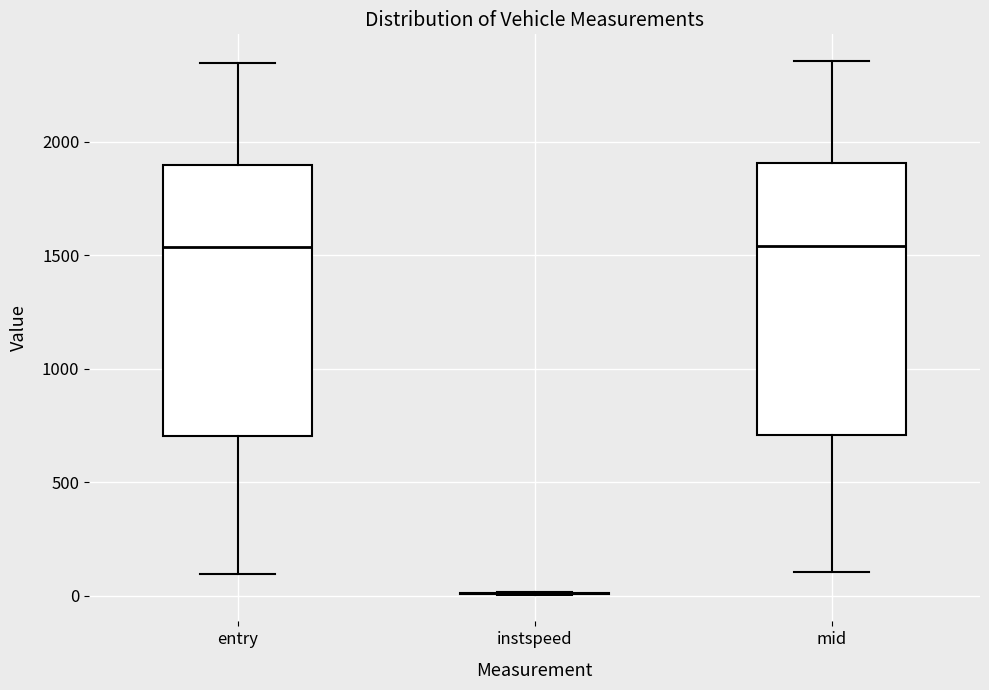

Where does the median line of the box for entry sit on the y-axis? The values are not printed on the chart, so give them approximately, as read against the axis.

1550